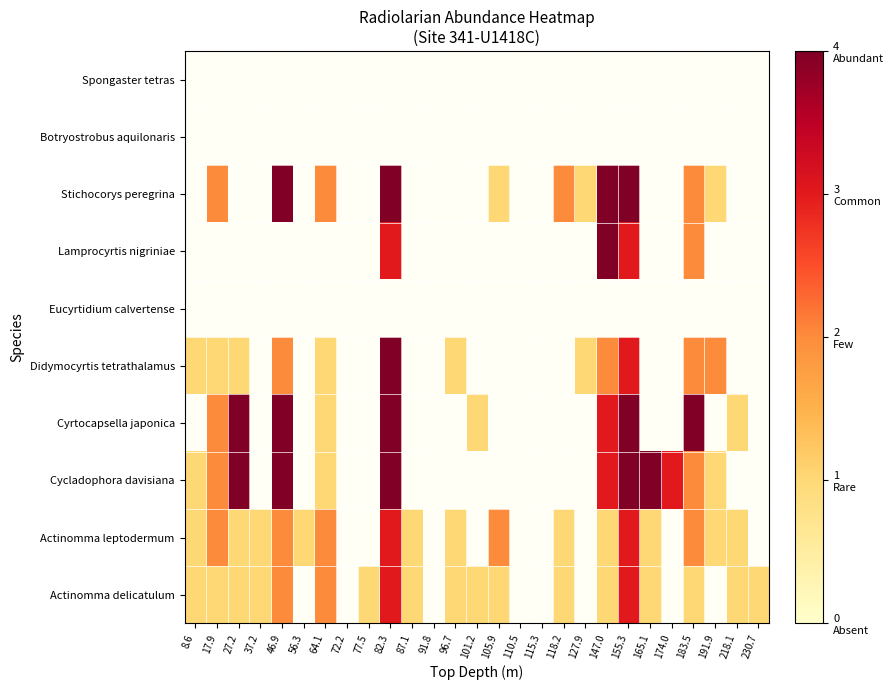

Is the value of Actinomma leptodermum at 165.1 greater than the value of Eucyrtidium calvertense at 91.8?

No